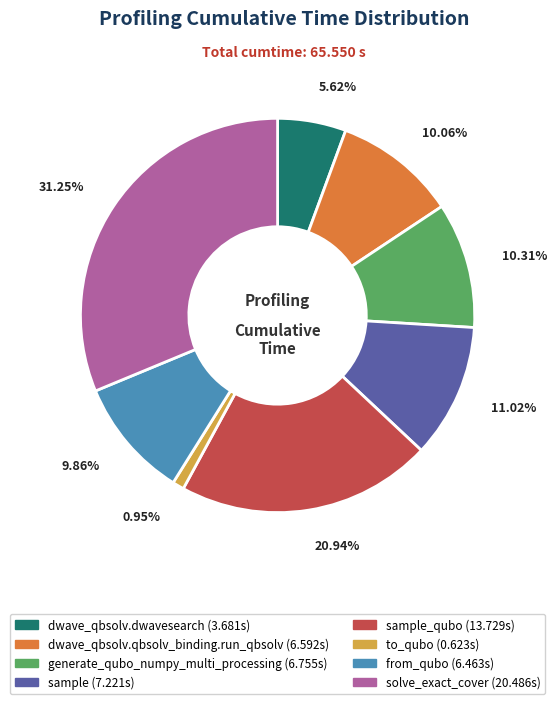

To the nearest percent, what is the difference between the largest and smallest slice percentages?

30%